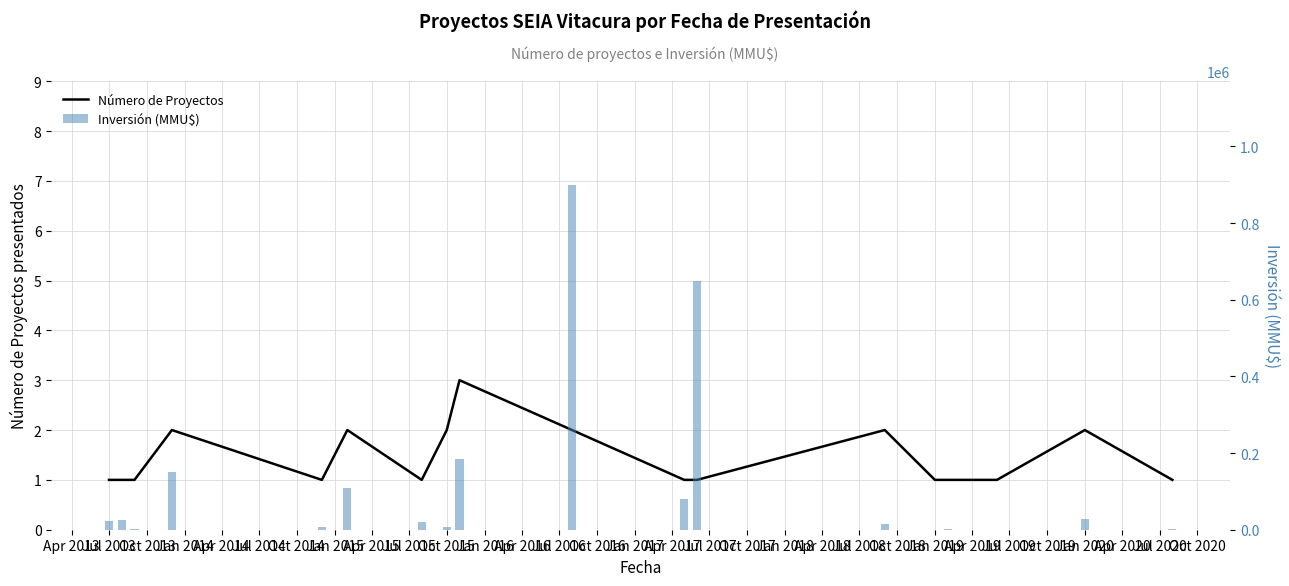

What is the total value across all series at Jan 2019?

11